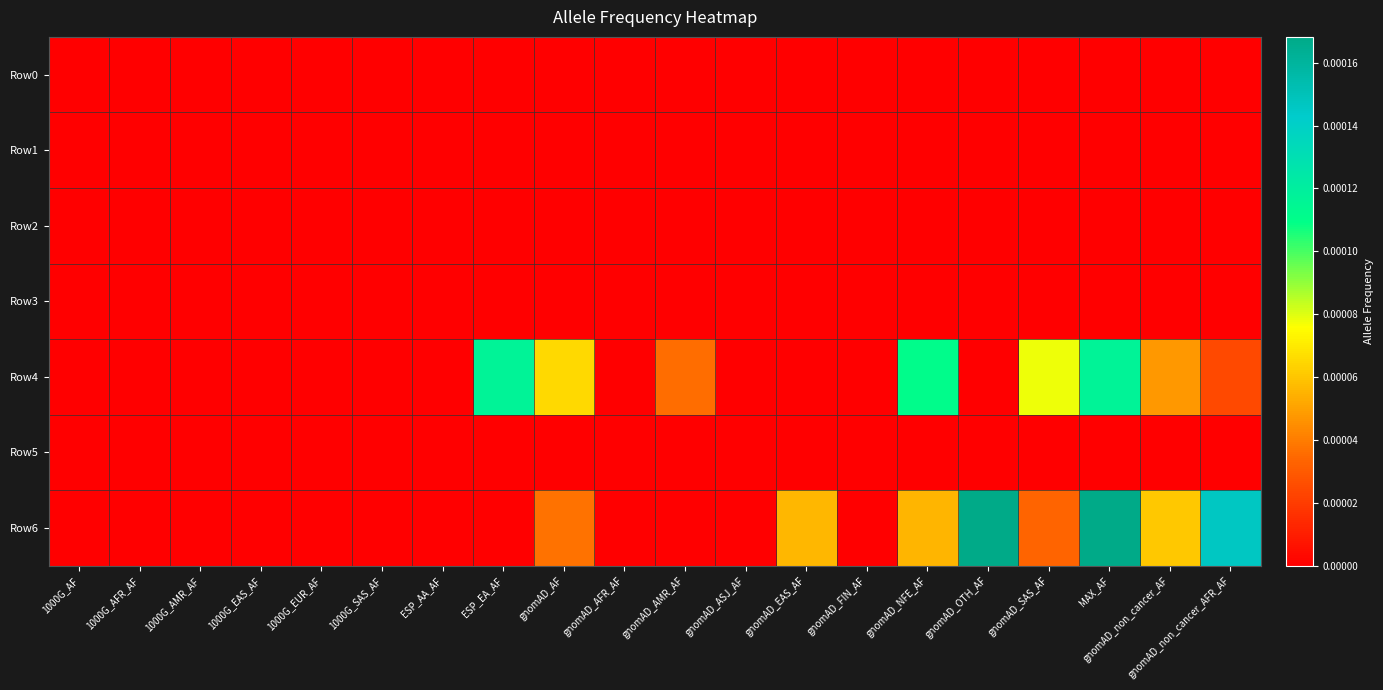

At which category does the chart reach its peak across all series?

gnomAD_OTH_AF